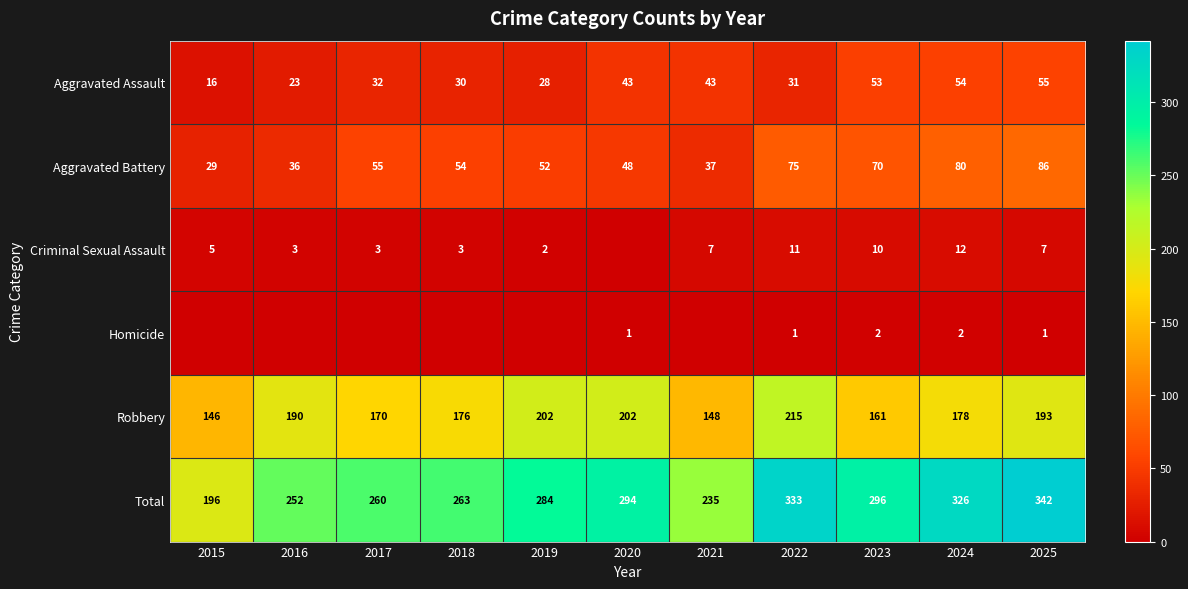

Rank the series at 2025 from highest to lowest value.

Total, Robbery, Aggravated Battery, Aggravated Assault, Criminal Sexual Assault, Homicide